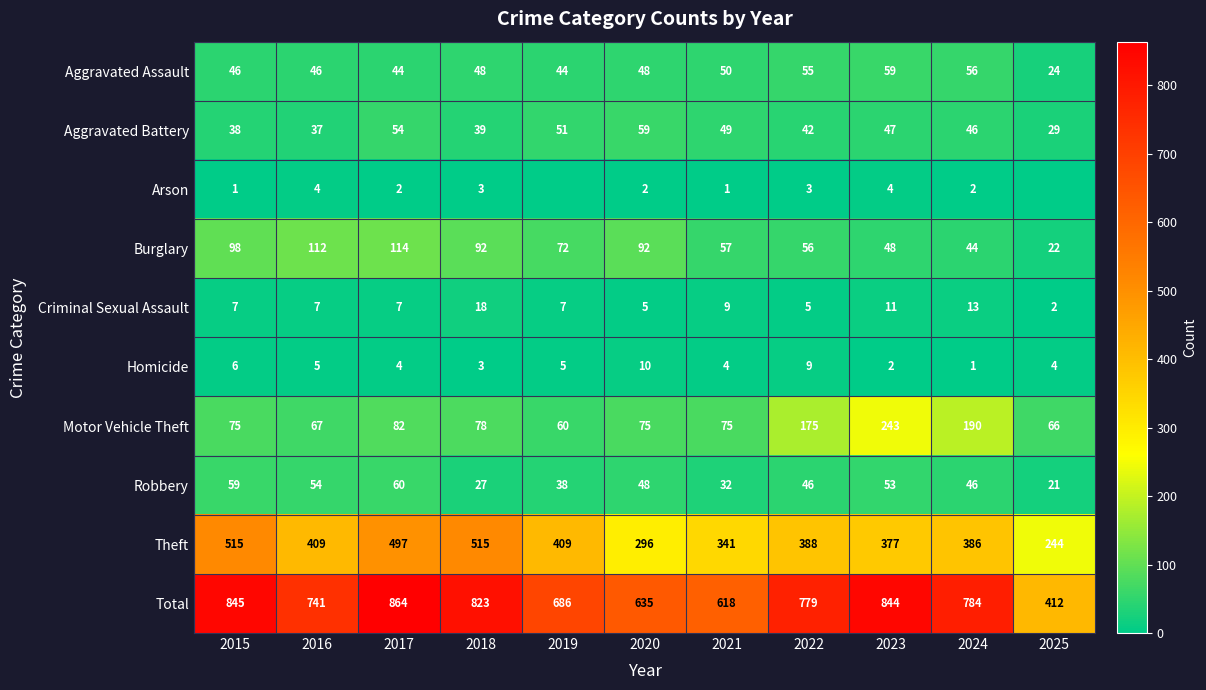

Which series changed the most between 2016 and 2020?

Theft